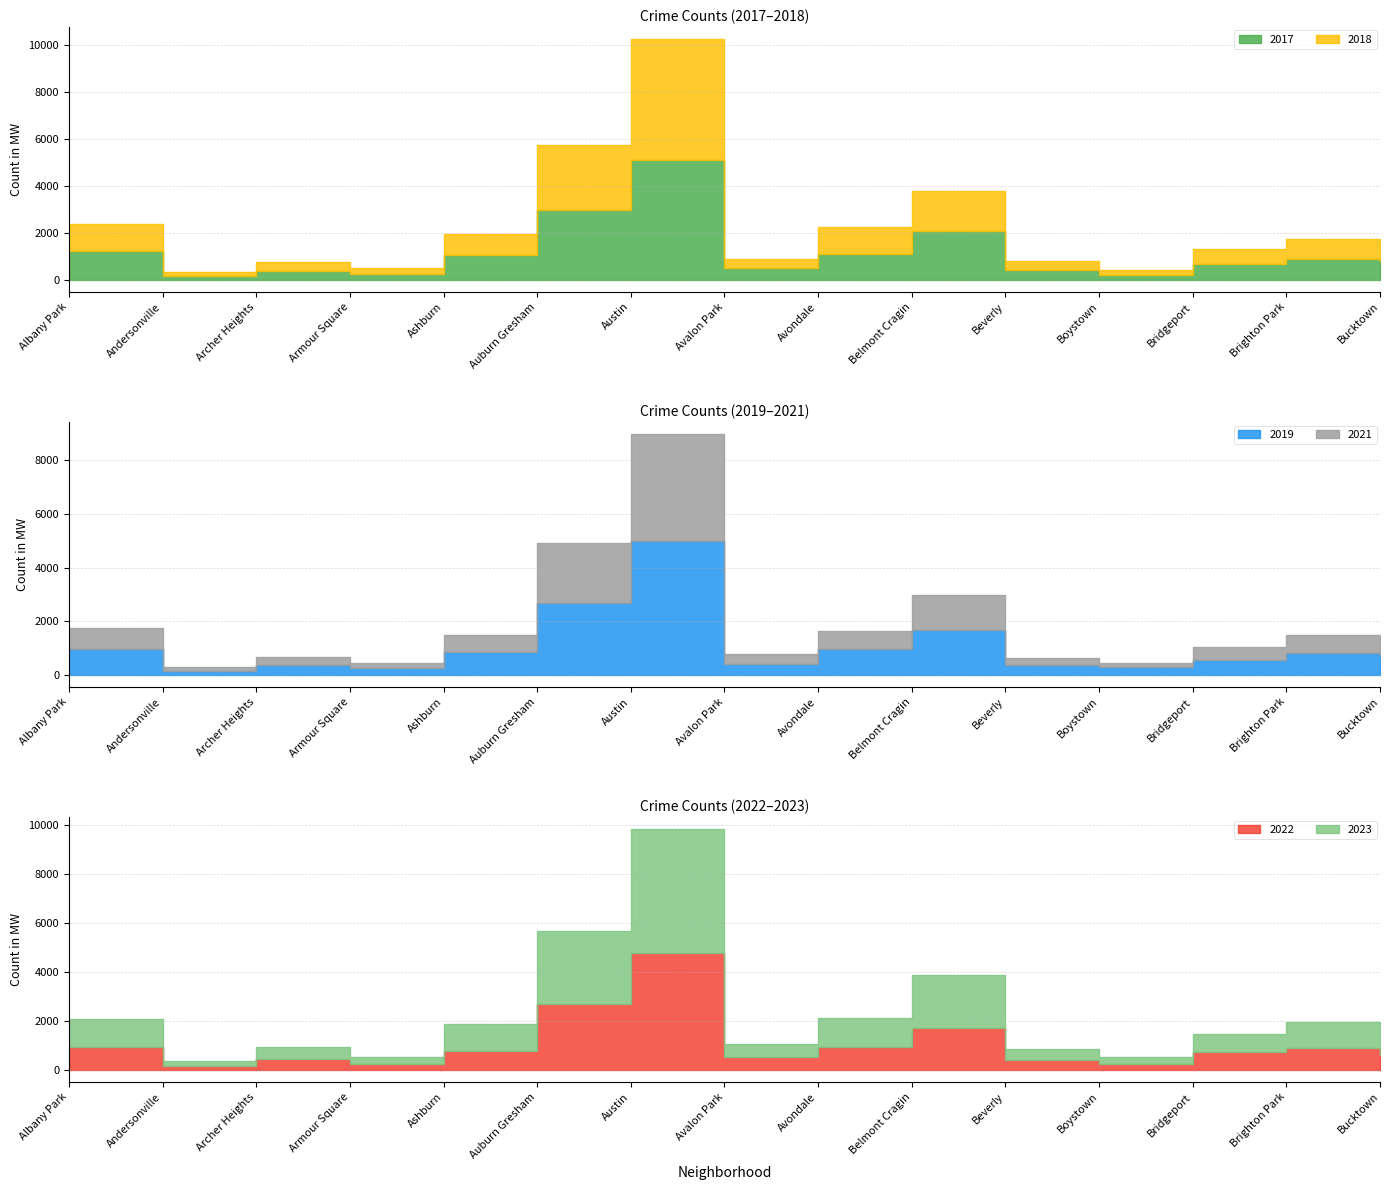

Which has a higher value, Avondale or Bucktown?

Avondale